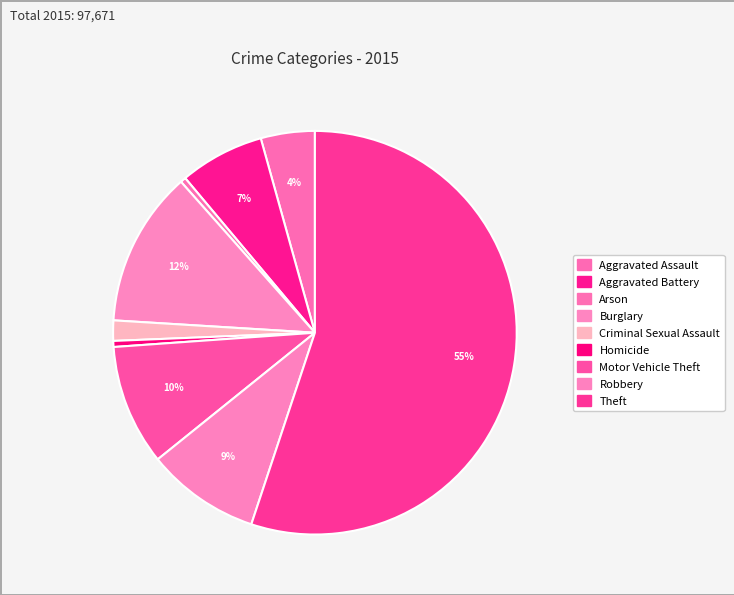

True or false: Homicide accounts for 0% of the total.

True